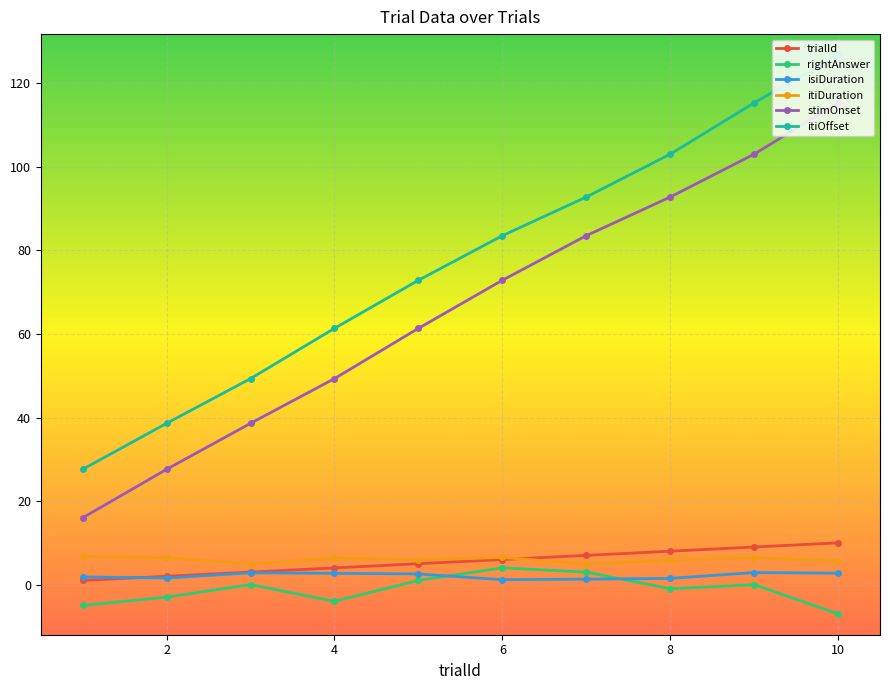

True or false: itiOffset and itiDuration intersect in this chart.

False